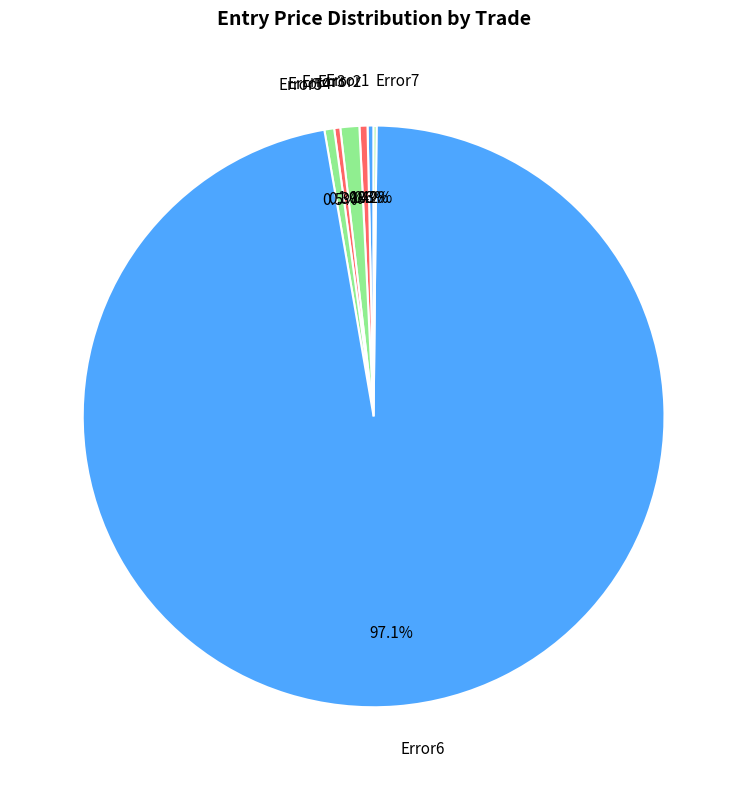

Which slice represents more than half of the pie?

Error6